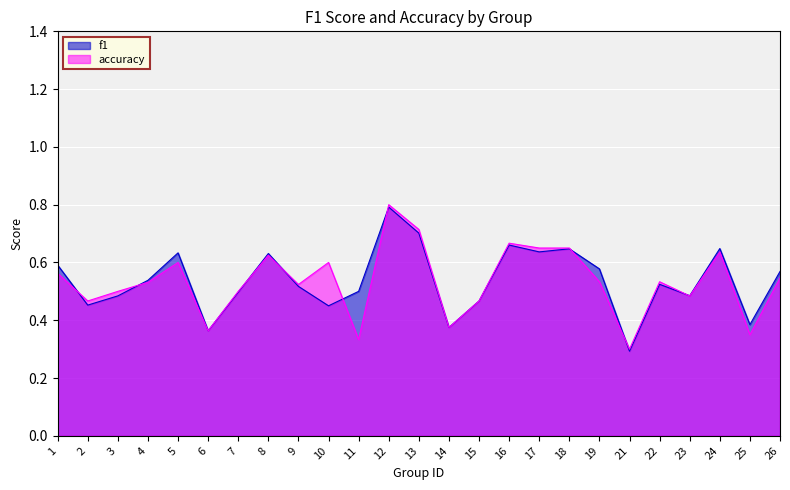

What is the difference between the maximum and minimum values in the accuracy series?

0.5